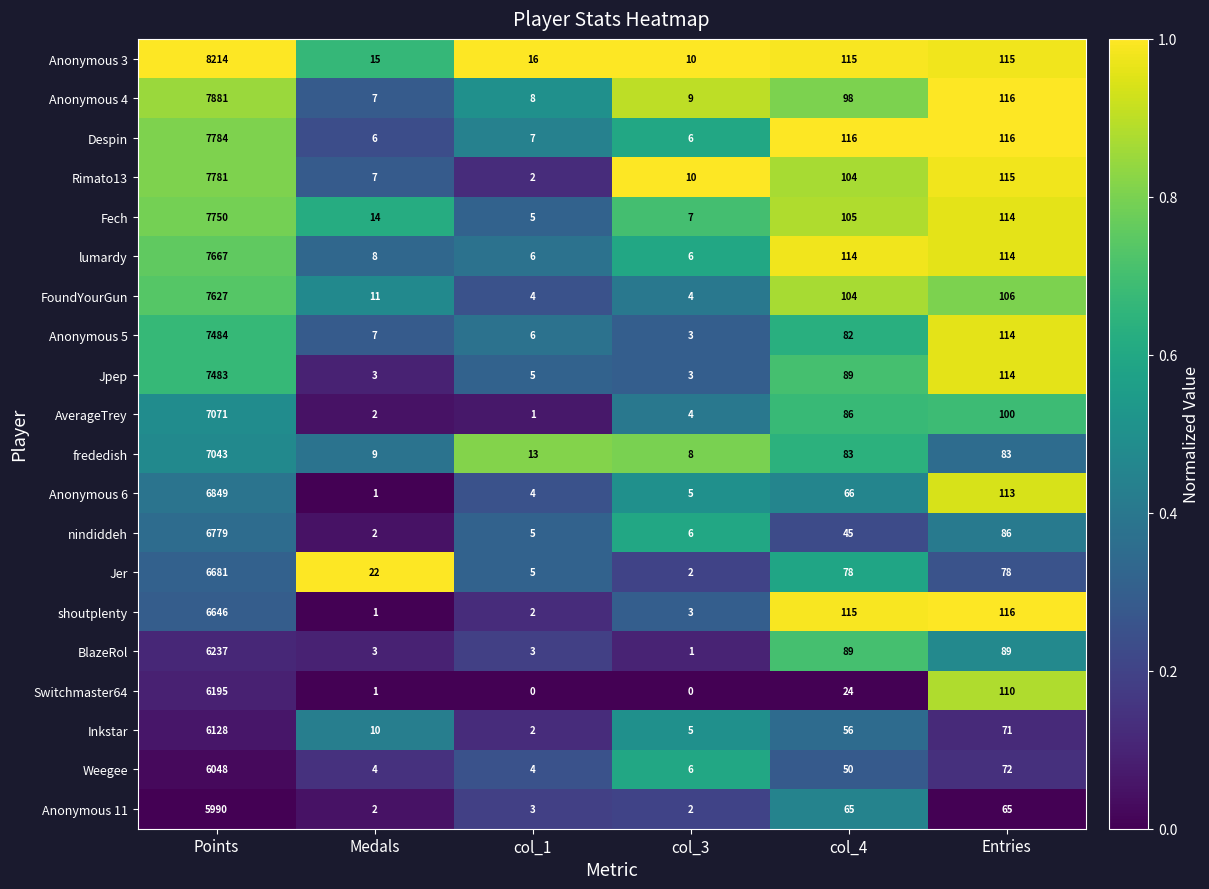

Rank the series by their maximum value, from lowest to highest.

Anonymous 11, Weegee, Inkstar, Switchmaster64, BlazeRol, shoutplenty, Jer, nindiddeh, Anonymous 6, frededish, AverageTrey, Jpep, Anonymous 5, FoundYourGun, lumardy, Fech, Rimato13, Despin, Anonymous 4, Anonymous 3